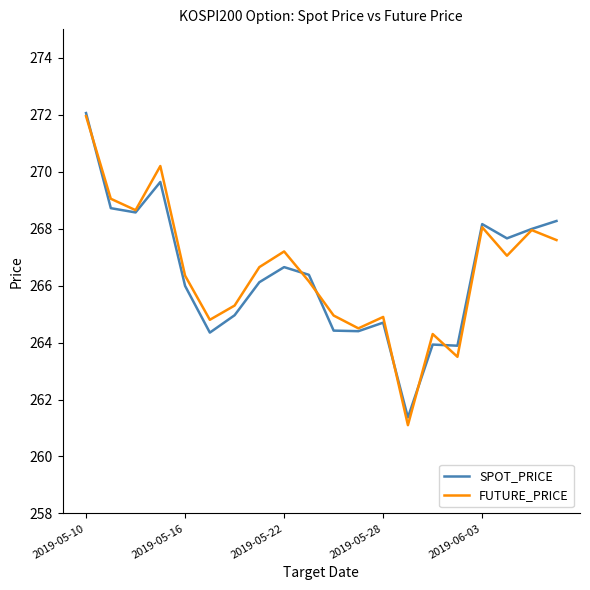

Count the number of categories in the chart.

20